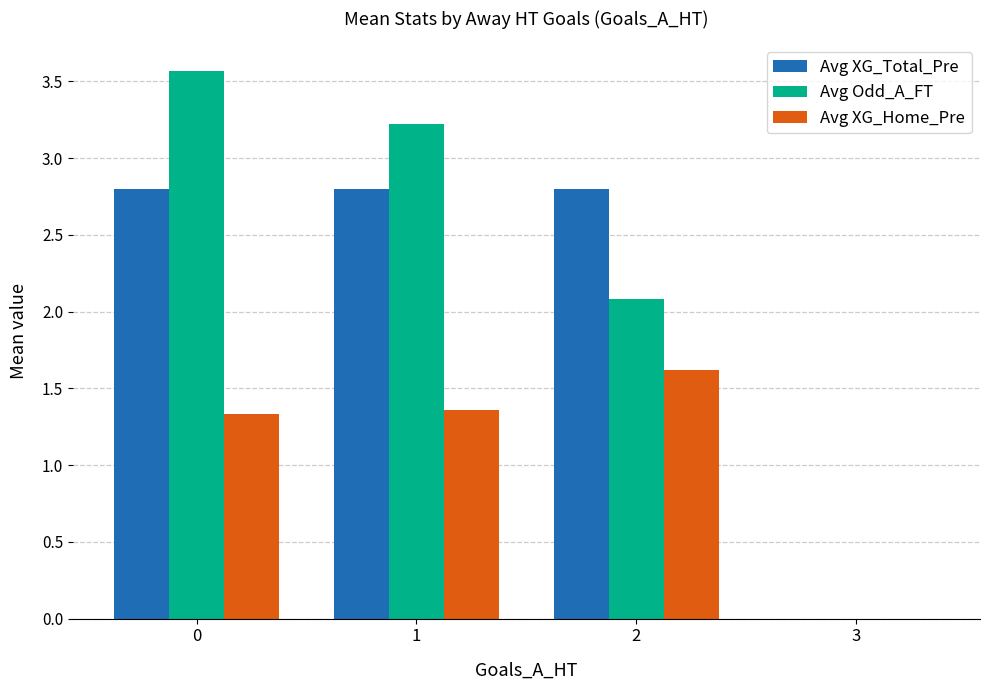

What is the sum of all Avg Odd_A_FT values?

8.9